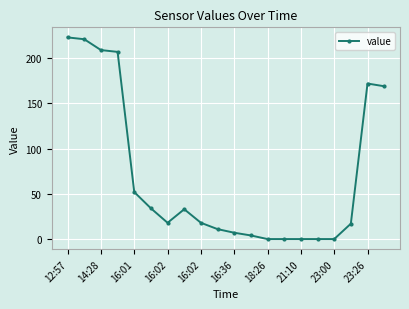

What is the greatest value displayed?

223